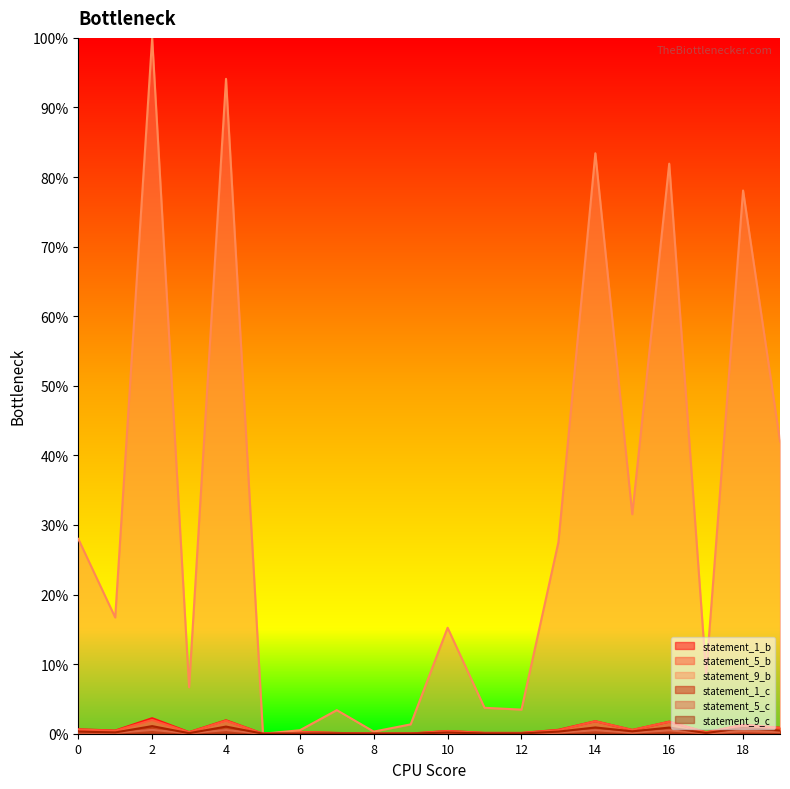

The value of statement_1_b at 16 is 0.9. True or false?

False